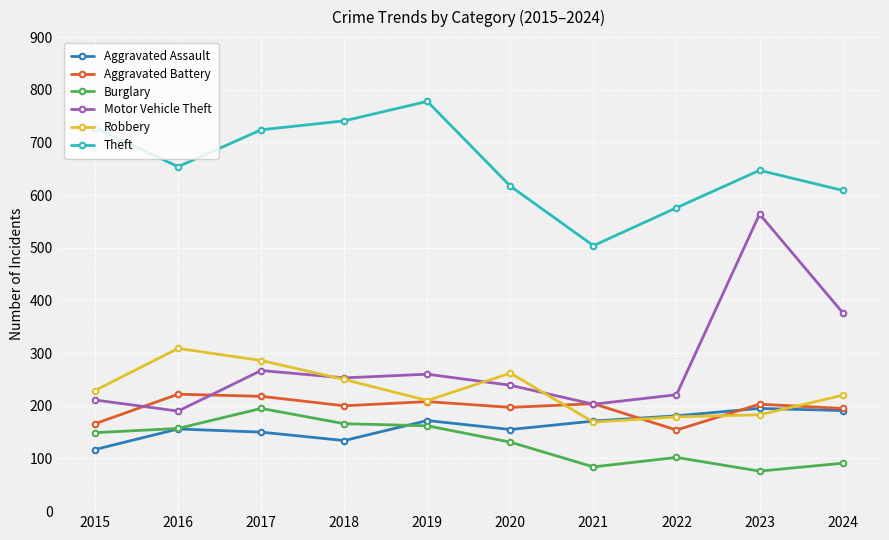

True or false: Aggravated Battery and Theft cross at least once.

False